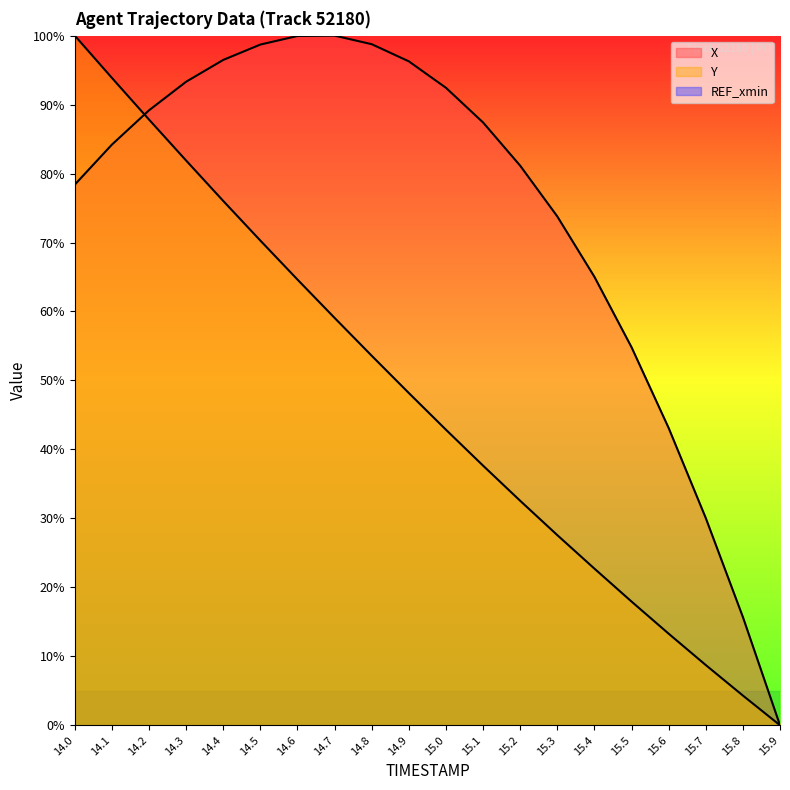

How many values in the Y series are below 48?

10